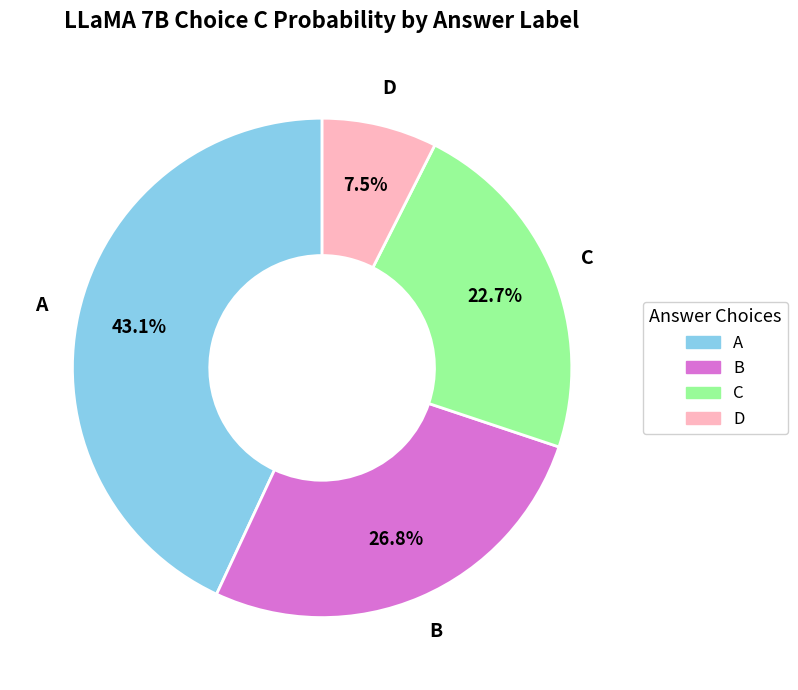

Is the sum of A and D greater than half?

Yes